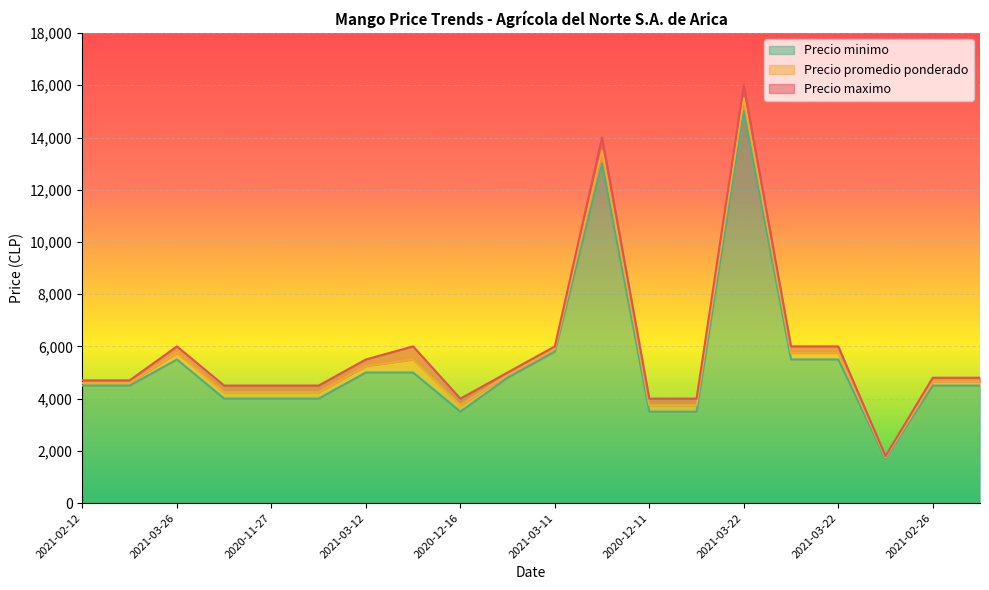

What is the label of the 12th point from the right?

2020-12-16